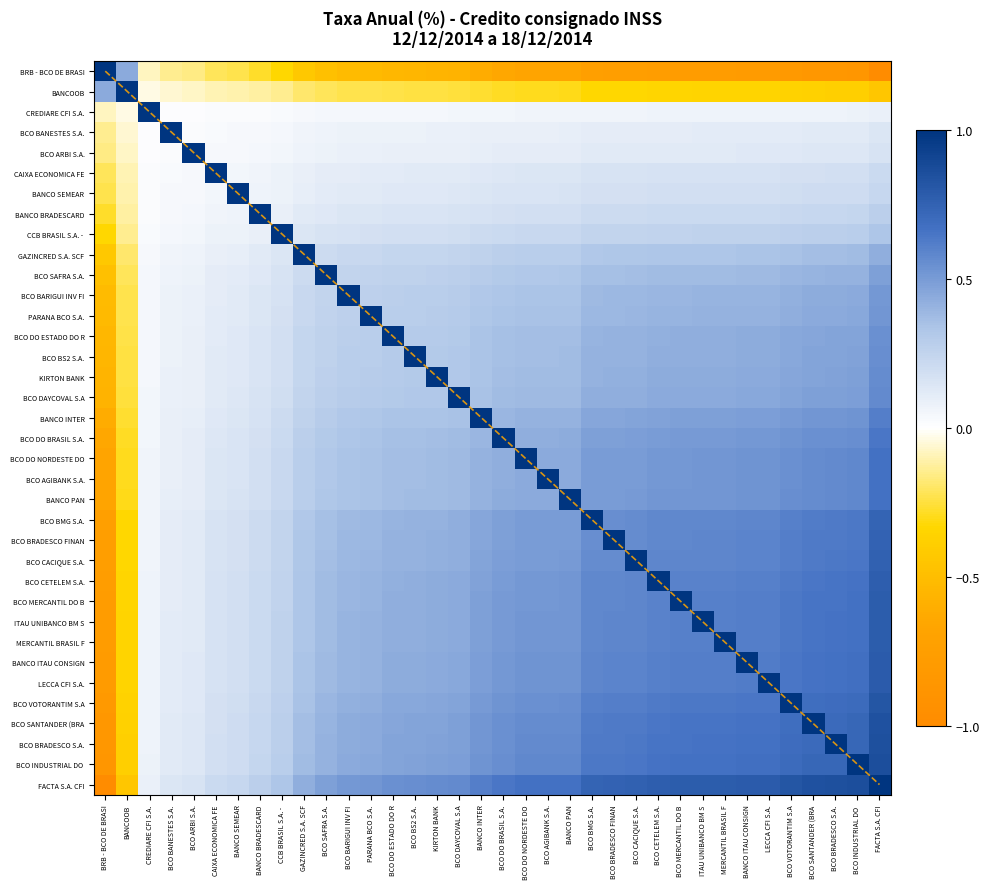

What is the total value across all series at BANCO PAN?

34.1